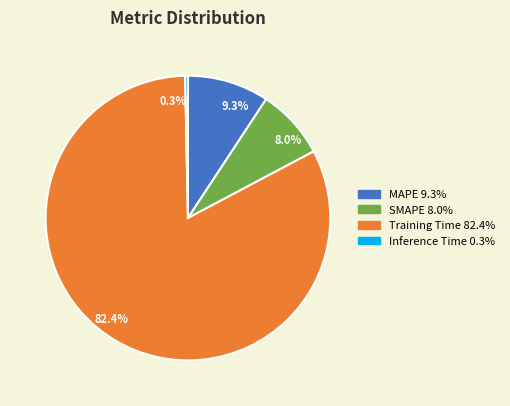

Combined, do 0.3% and 9.3% account for over 50%?

No